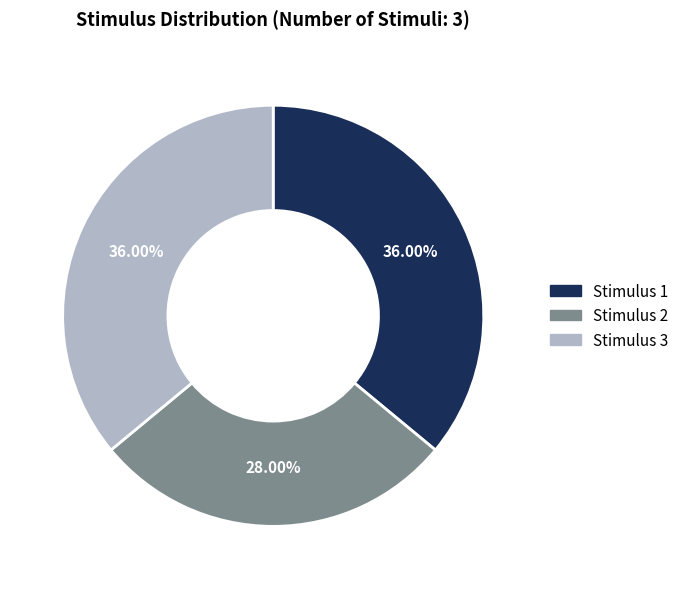

Approximately how many times larger is the value at Stimulus 3 compared to Stimulus 2?

1.3